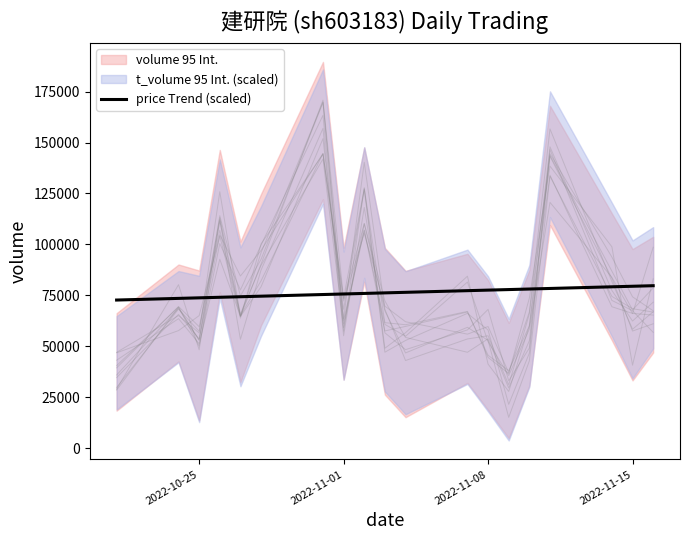

What is the lowest value of the price Trend (scaled) series?

72667.7